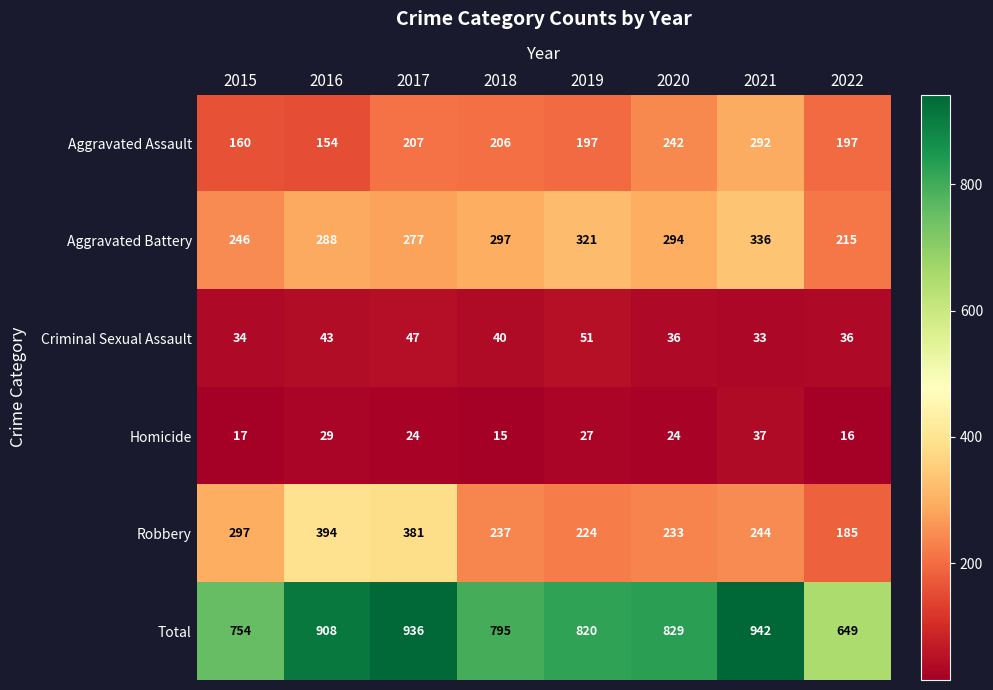

How many values in the Aggravated Assault series are below 206?

4